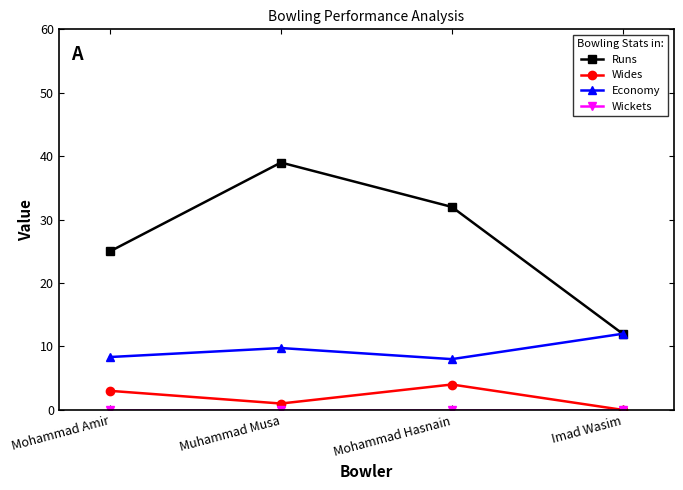

What is the label of the 4th point from the right?

Mohammad Amir